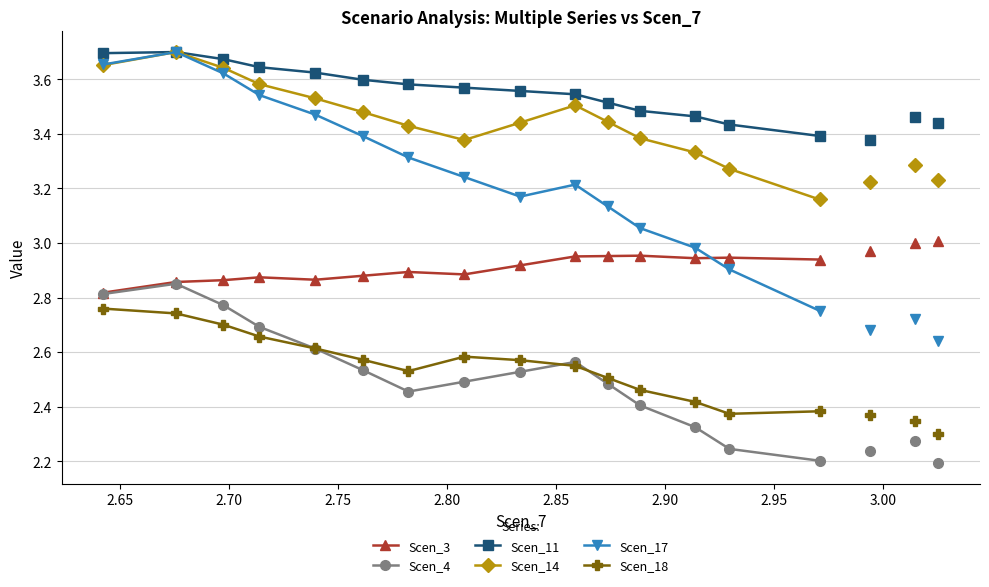

How many interior local peaks does the Scen_17 series have?

2